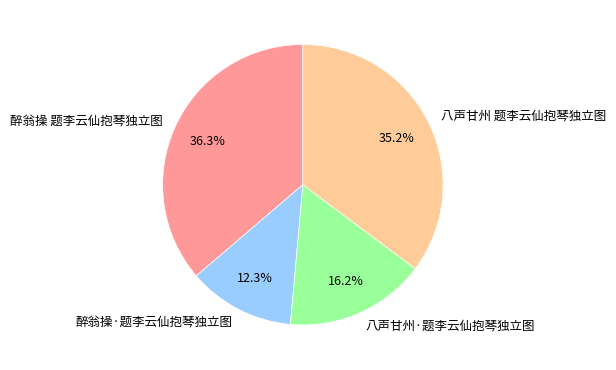

True or false: 醉翁操 题李云仙抱琴独立图 accounts for 36% of the total.

True